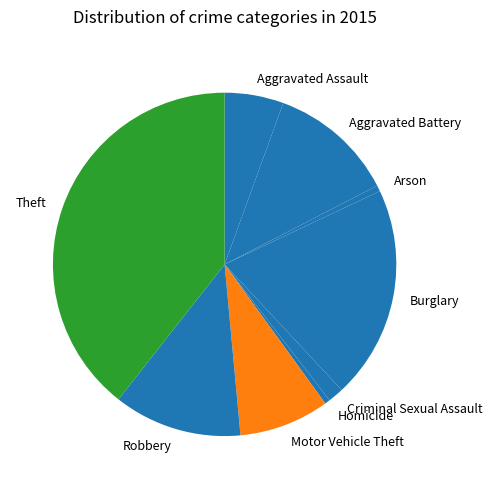

Does any single category account for the majority?

No